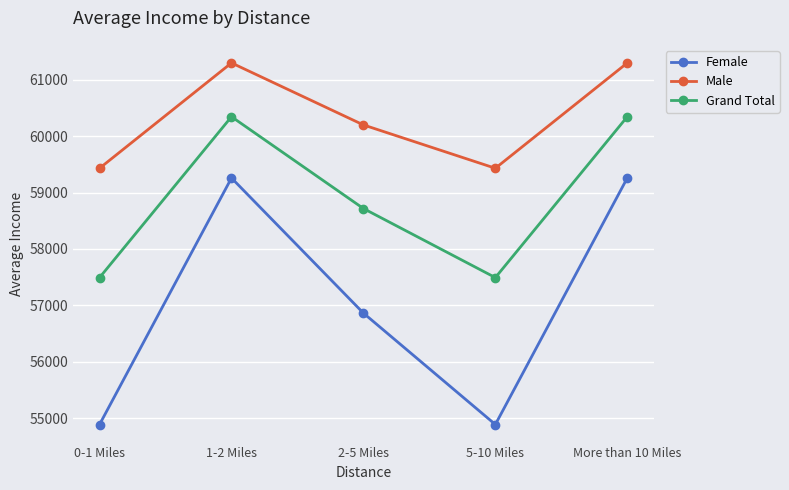

What is the difference between the second highest and second lowest values in the Male series?

1869.0